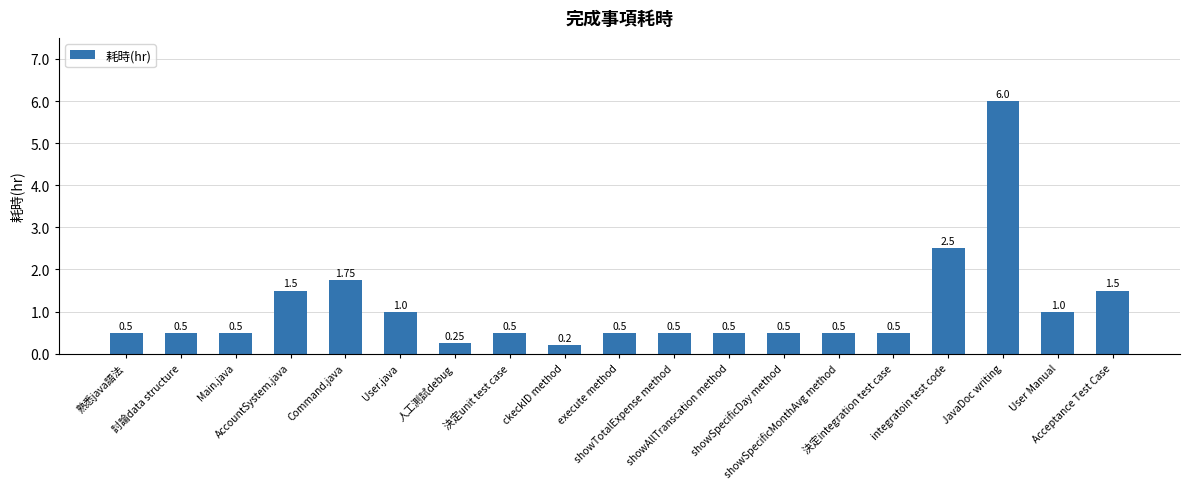

What is the average value?

1.1